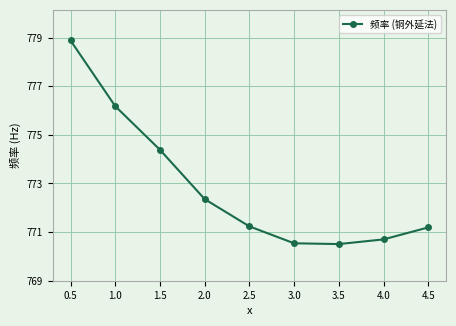

What is the difference between the values at 4.0 and 0.5?

8.2